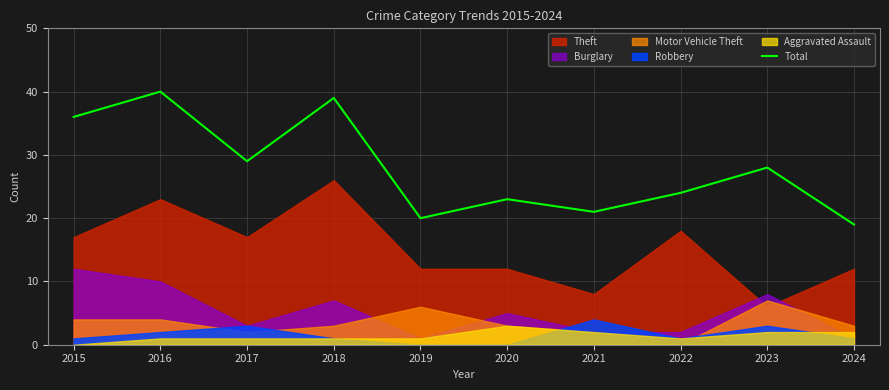

What is the difference between the maximum and second lowest values?

20